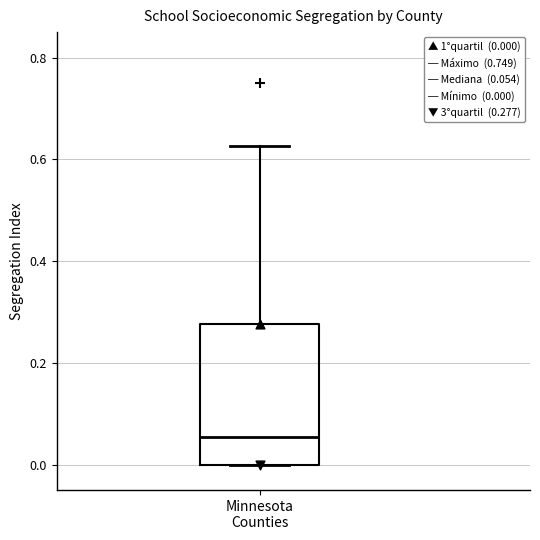

Transcribe this box plot: give where the median line is, the range the box spans, and where the two whiskers end, as read against the y-axis. The values are not printed on the chart, so give them approximately, as read against the axis.

median 0.06, box 0.00 to 0.28, whiskers 0.00 to 0.62